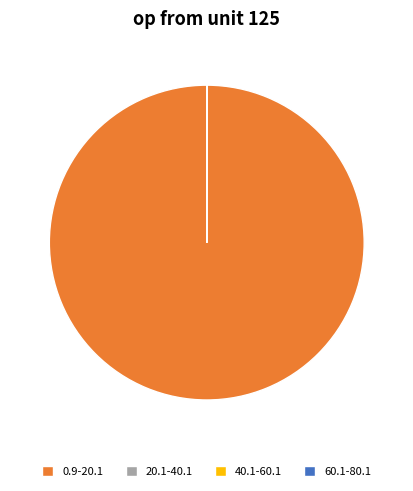

Which category has the biggest portion of the pie?

0.9-20.1